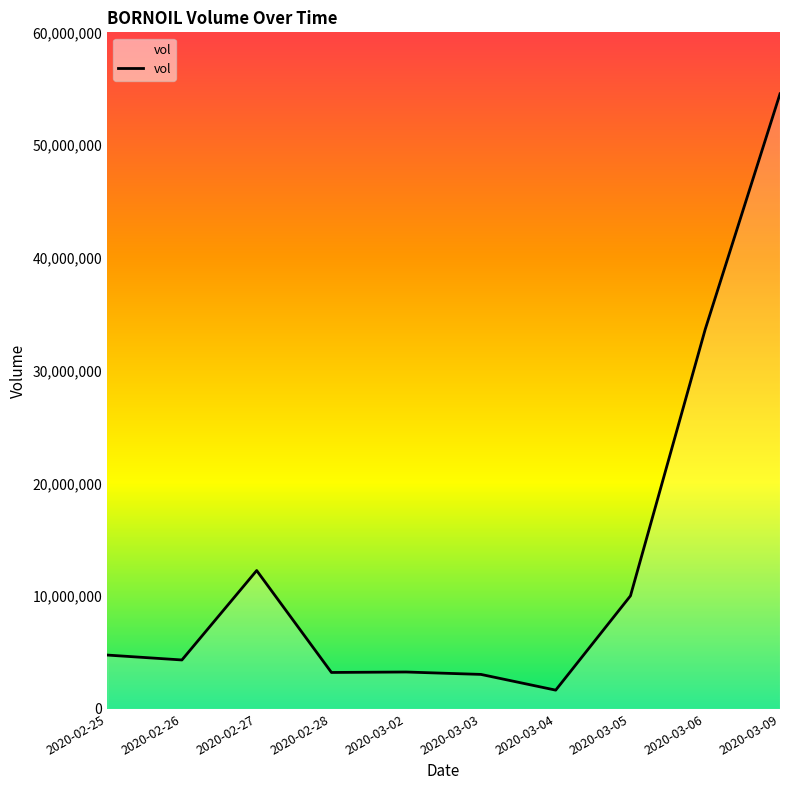

Read the value at 2020-02-25, to the nearest 100.

4780100